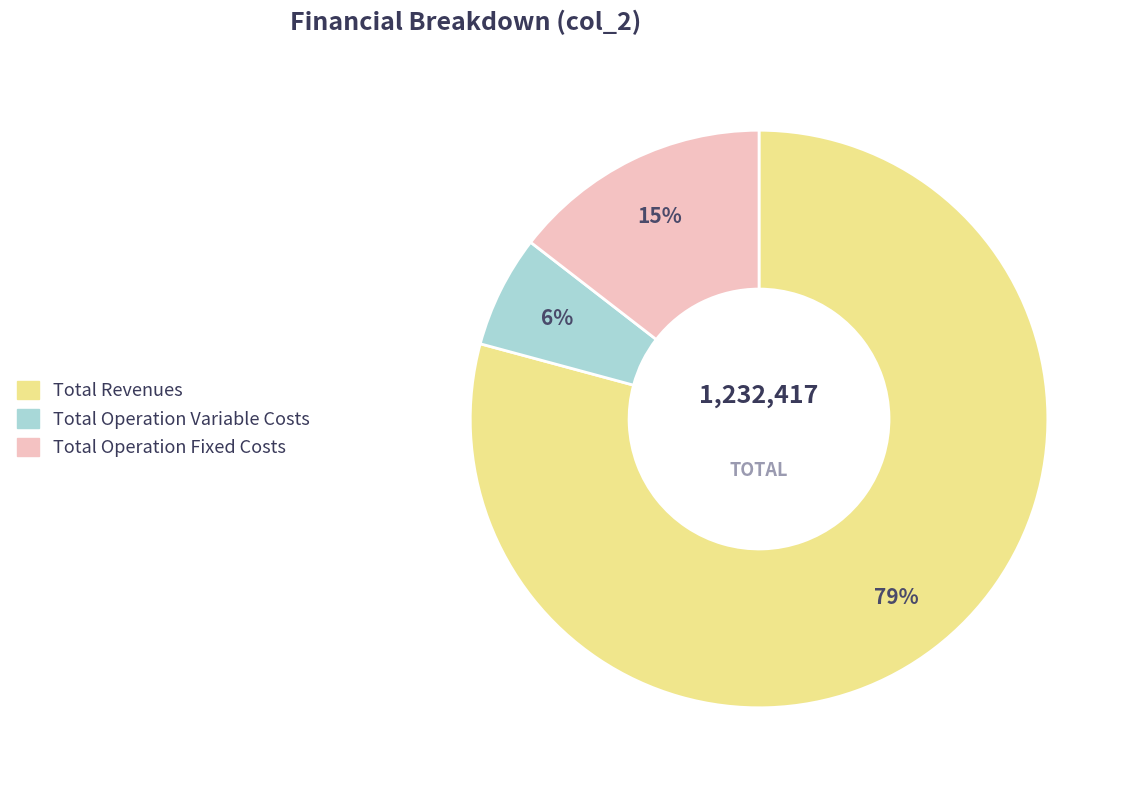

How many slices are in this pie chart?

3